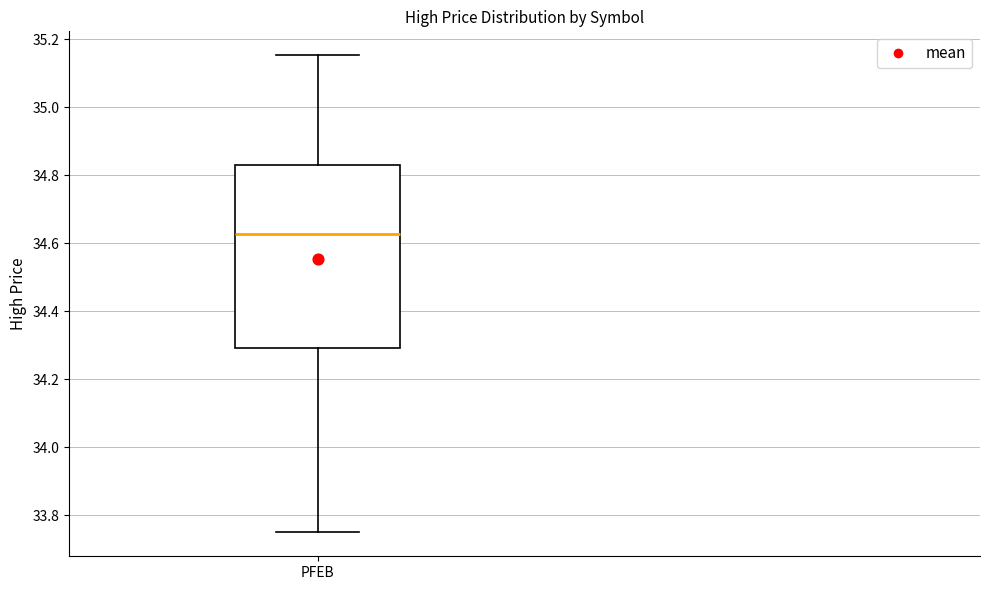

Transcribe this box plot: give where the median line is, the range the box spans, and where the two whiskers end, as read against the y-axis. The values are not printed on the chart, so give them approximately, as read against the axis.

median 34.62, box 34.30 to 34.82, whiskers 33.76 to 35.16